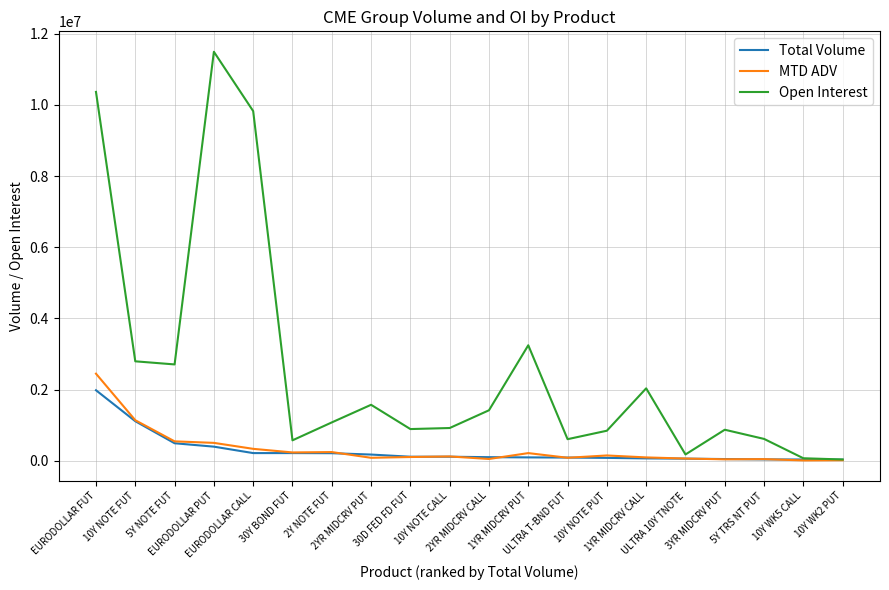

Which series has the largest total across all categories?

Open Interest